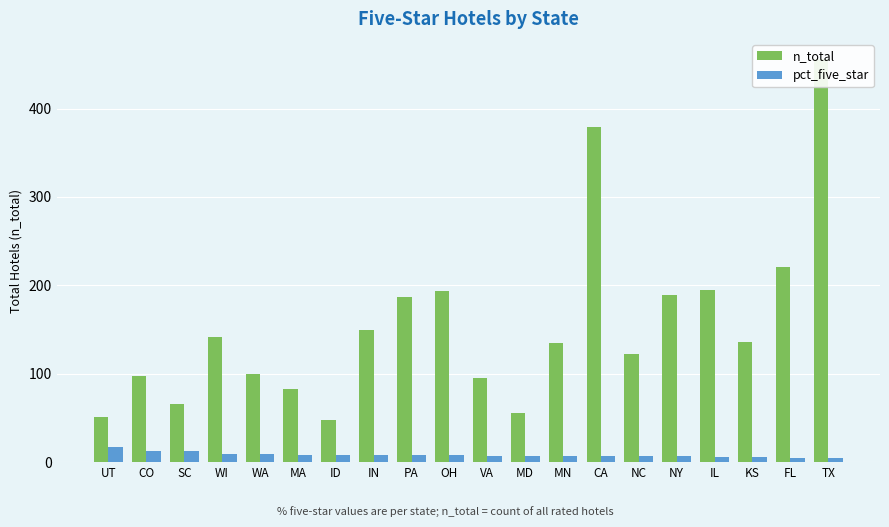

What is the difference between the maximum and minimum values in the pct_five_star series?

12.8